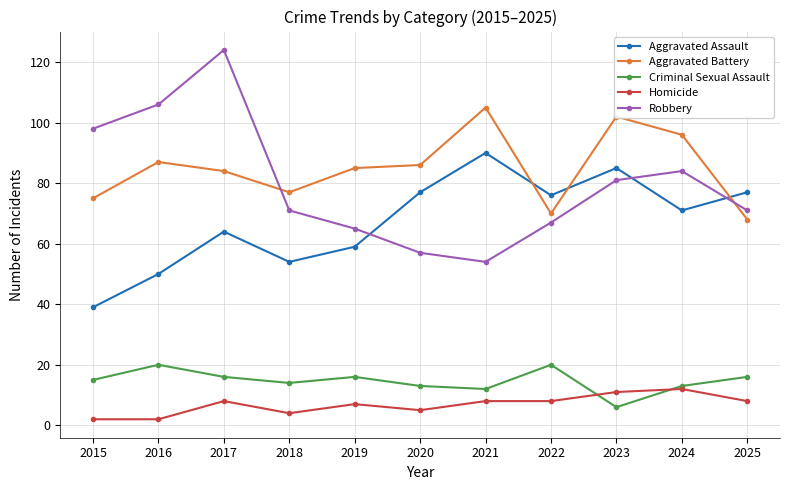

Where is the first local maximum for Aggravated Battery?

2016